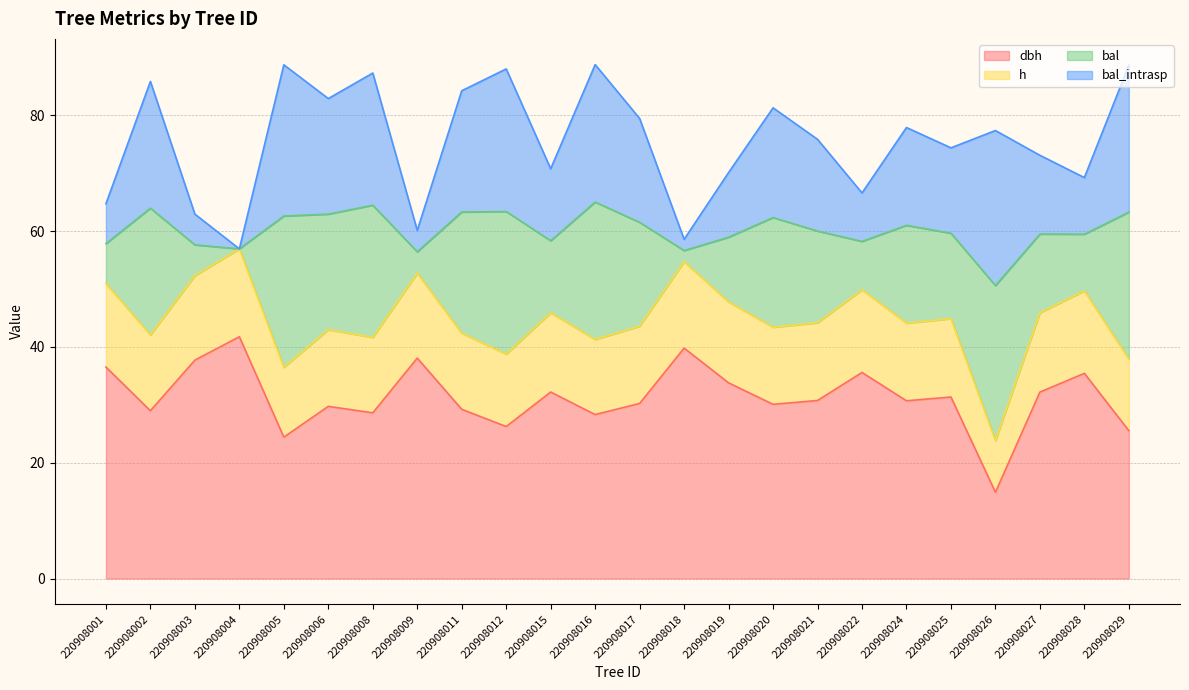

What is the value of the dbh point at the 12th from the left?

28.3